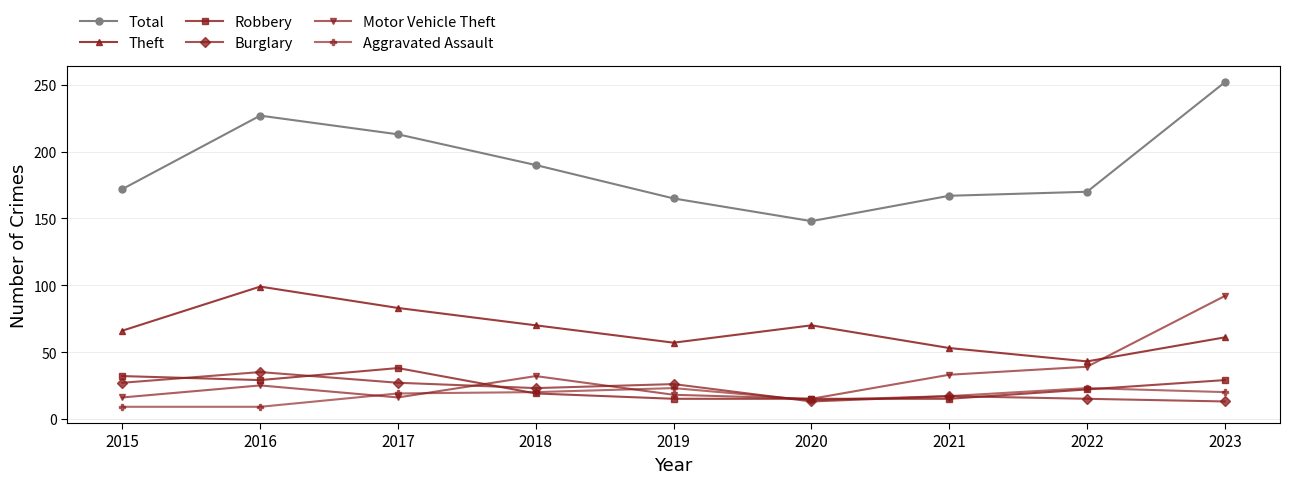

What is the greatest value displayed?

252